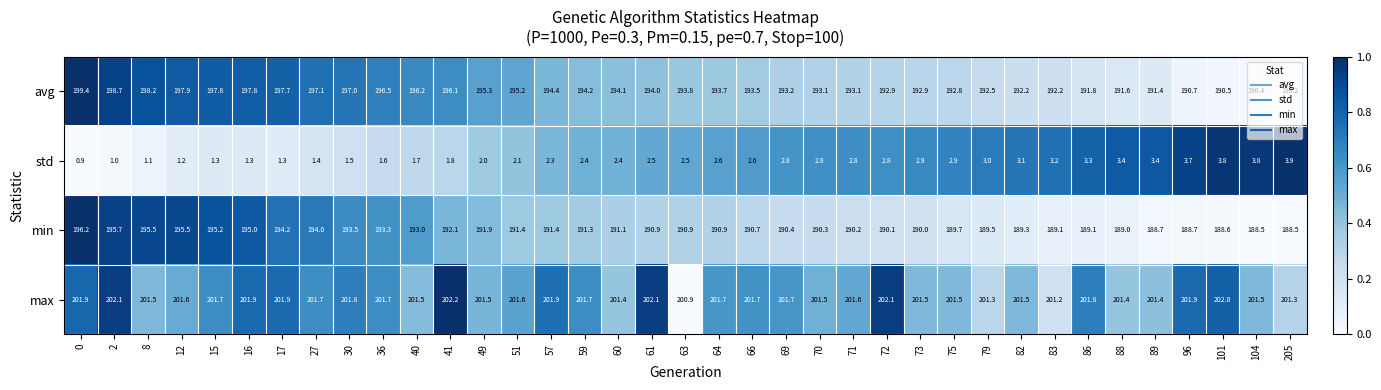

True or false: min has a value of 189.7 at 75.

True